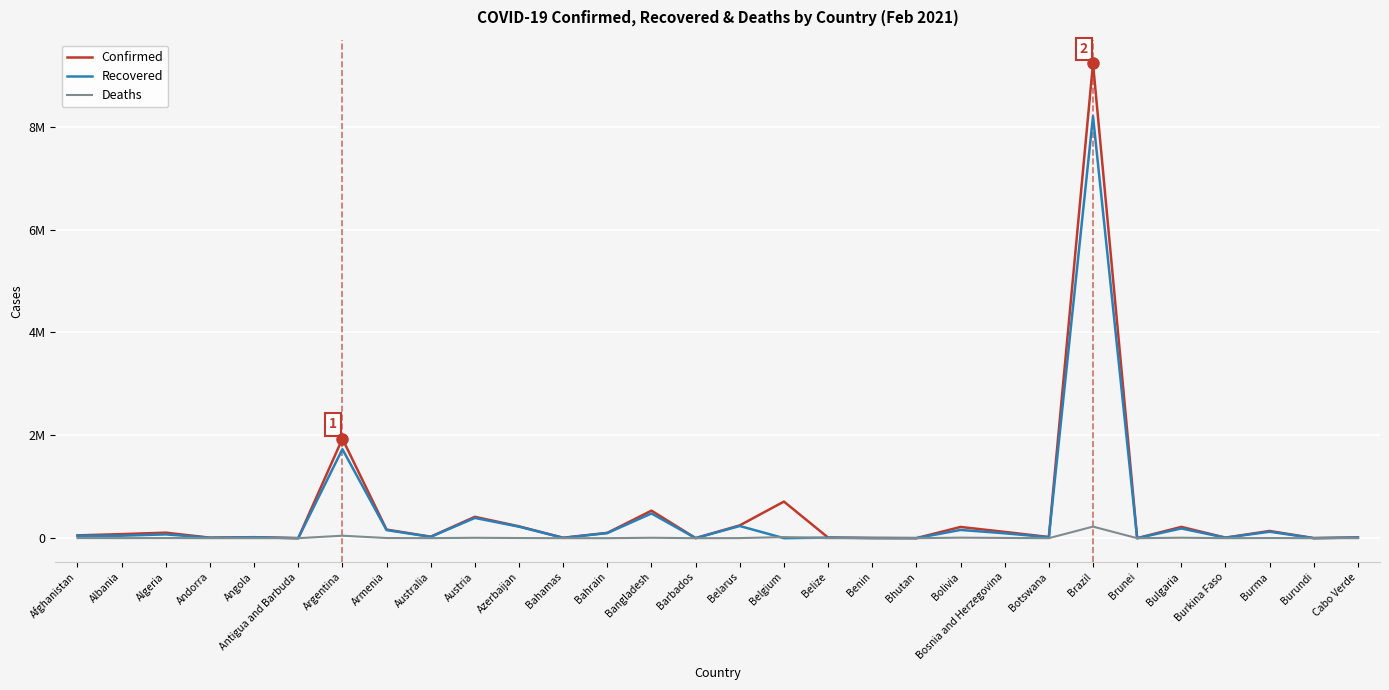

What is the difference between the maximum and minimum values in the Deaths series?

225098